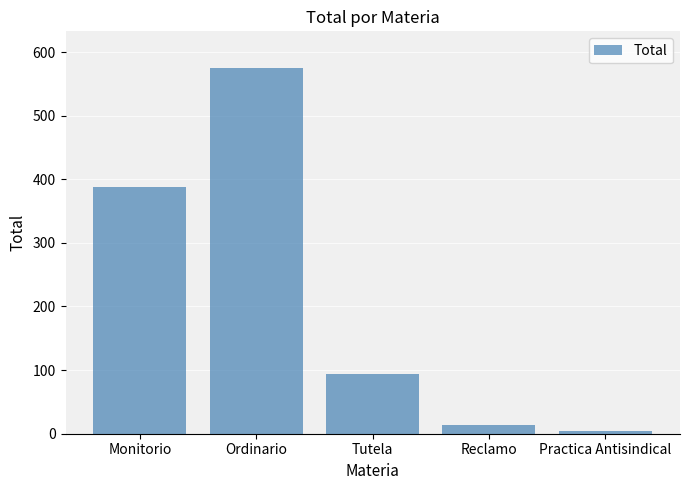

Between Monitorio and Reclamo, which is larger?

Monitorio